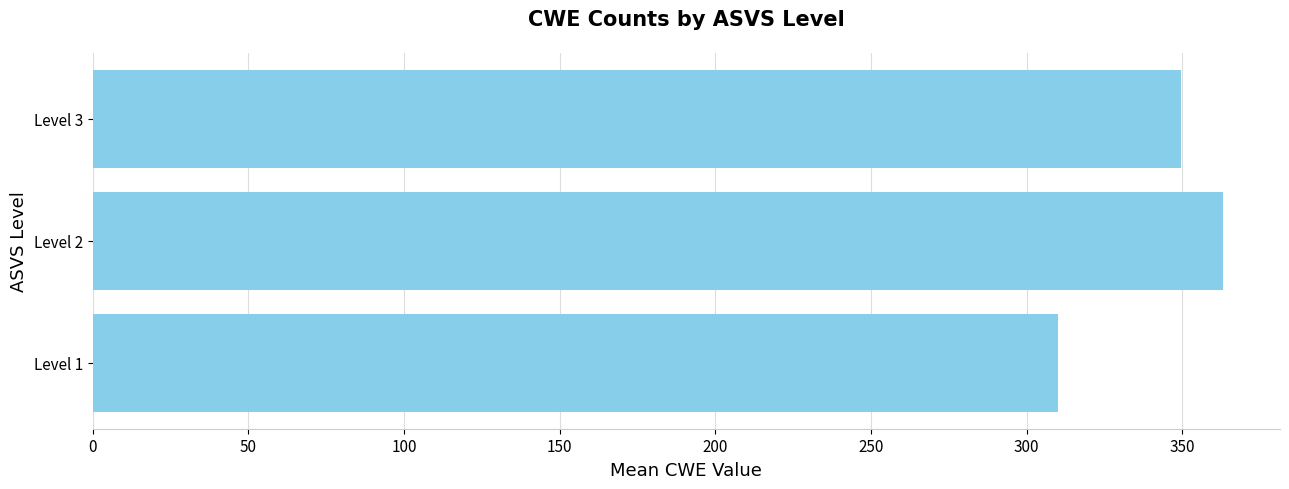

Which label corresponds to the largest value in the chart?

Level 2